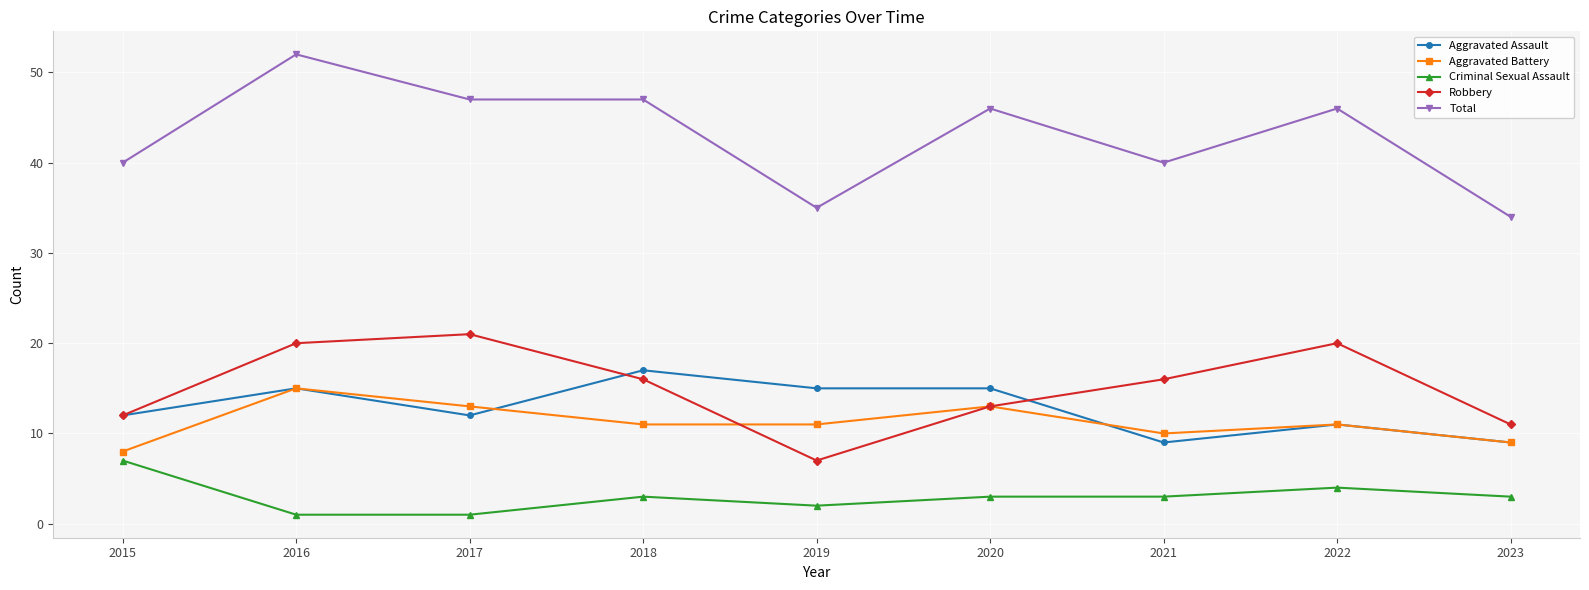

What is the total value across all series at 2015?

79